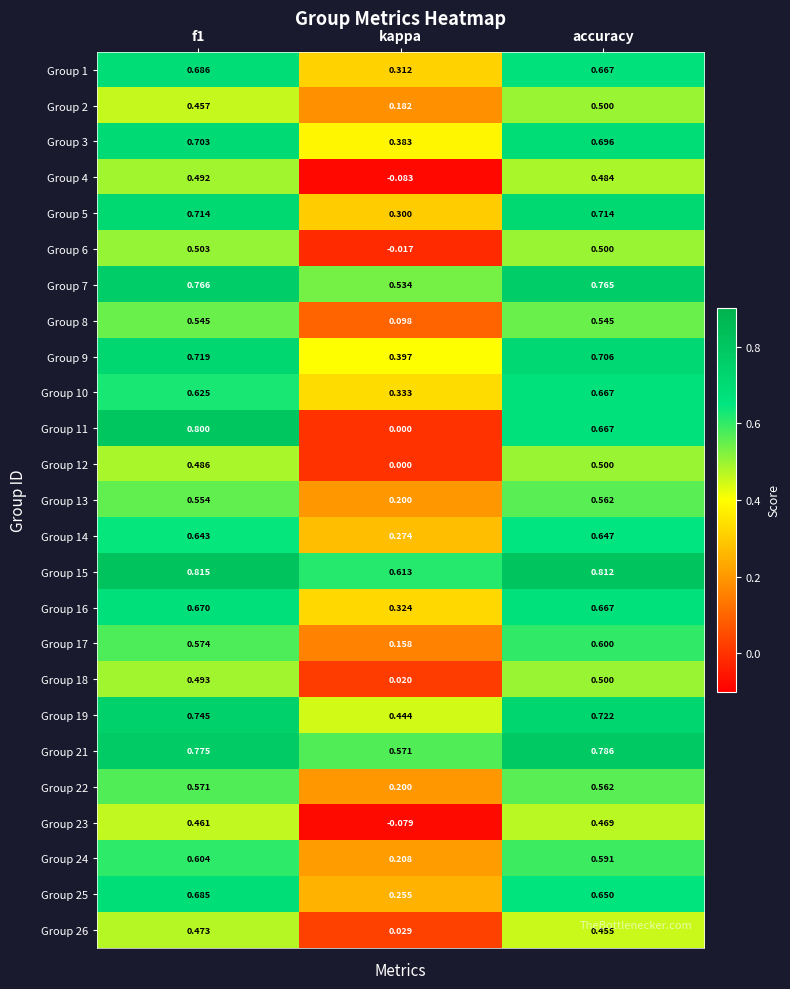

Which category has the lowest value across all series?

kappa